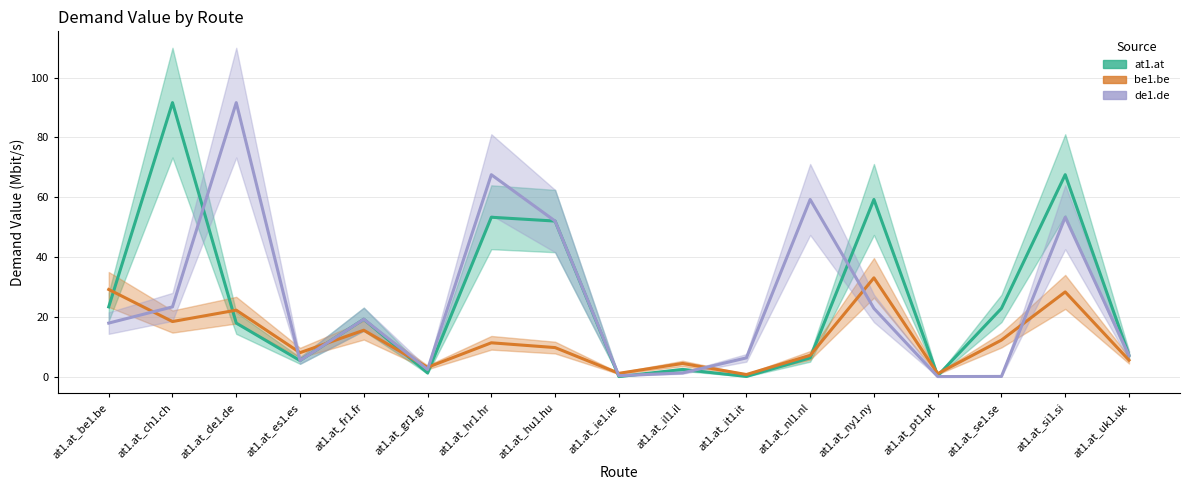

What is the value of the de1.de point at the 8th from the left?

52.1